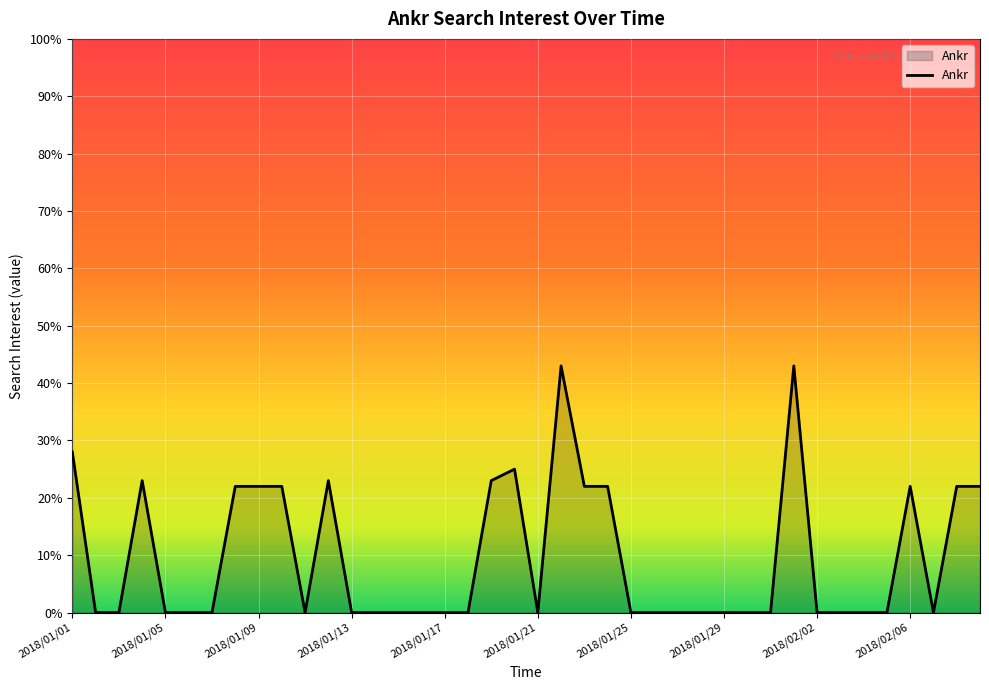

What is the greatest value displayed?

43